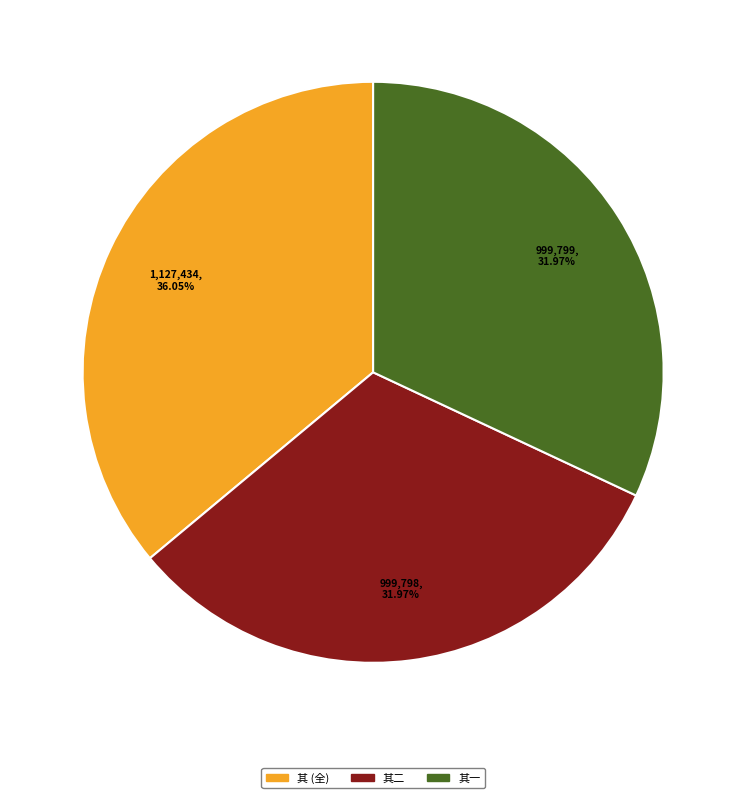

How many segments does this pie chart have?

3